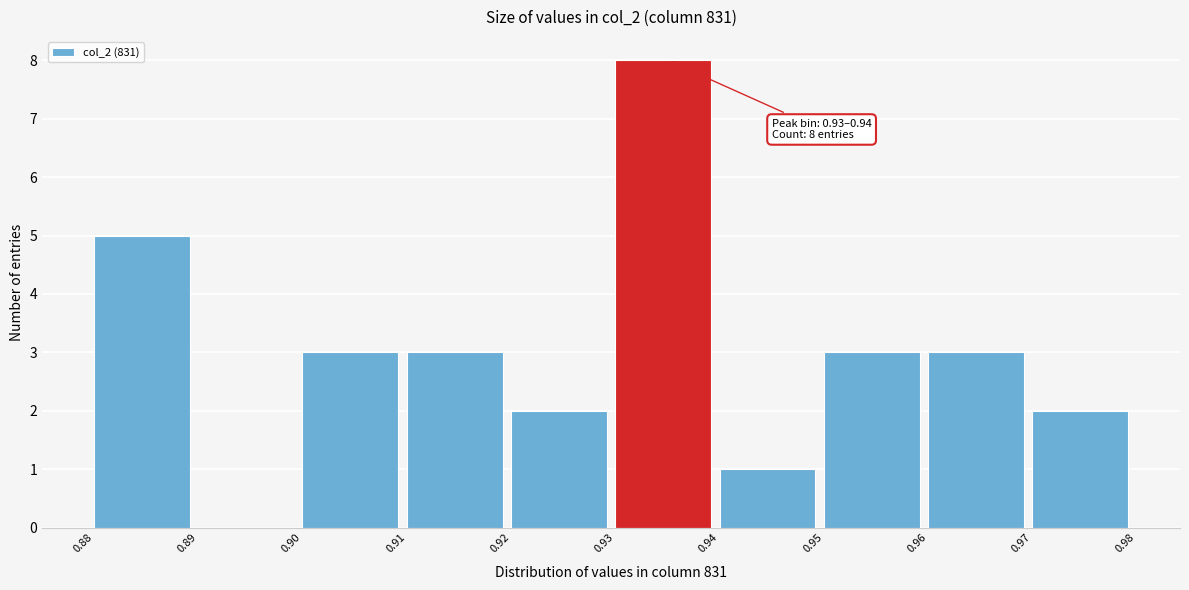

Which range on the x-axis has the tallest bar?

0.93 to 0.94